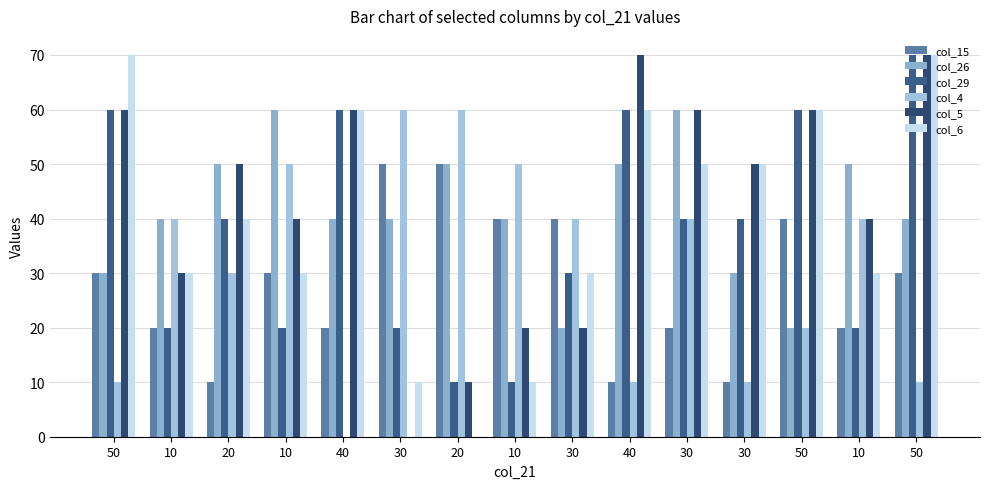

What is the average value of the col_6 series?

40